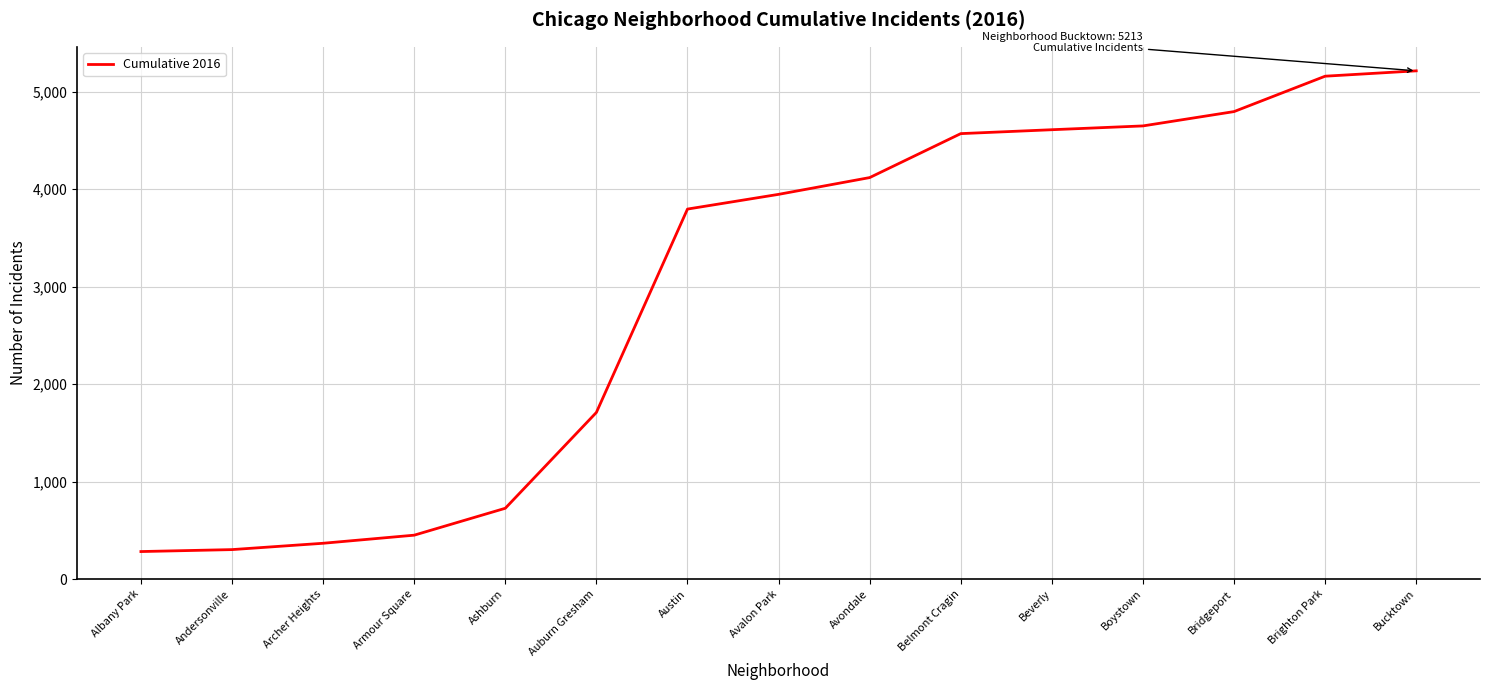

The value at Beverly is 3180. True or false?

False